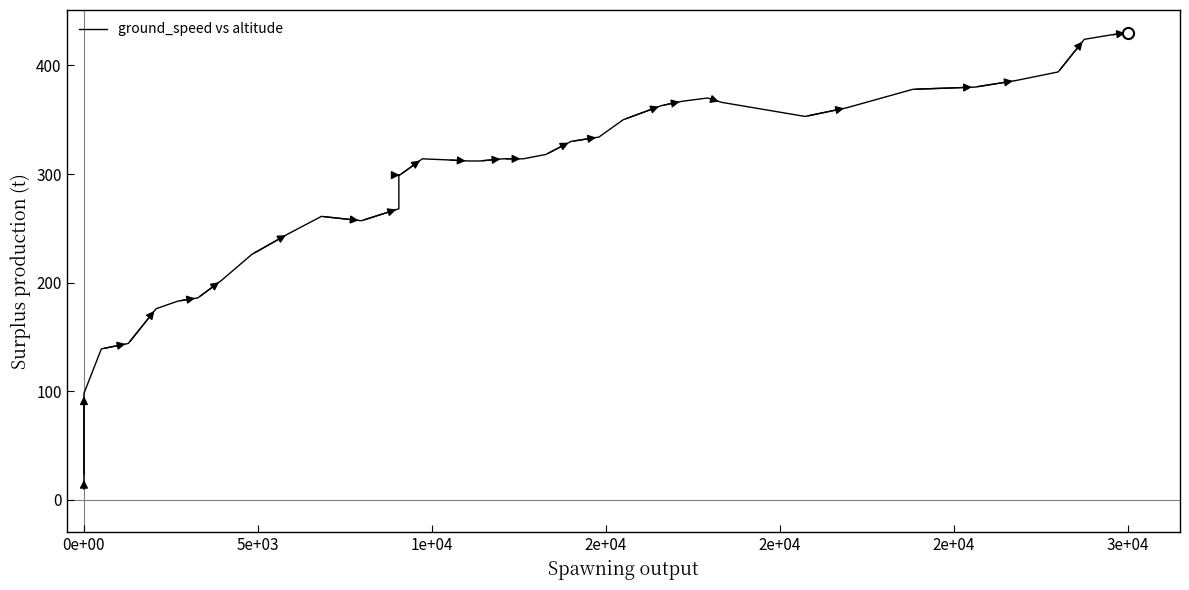

How many lines are shown in the chart?

1